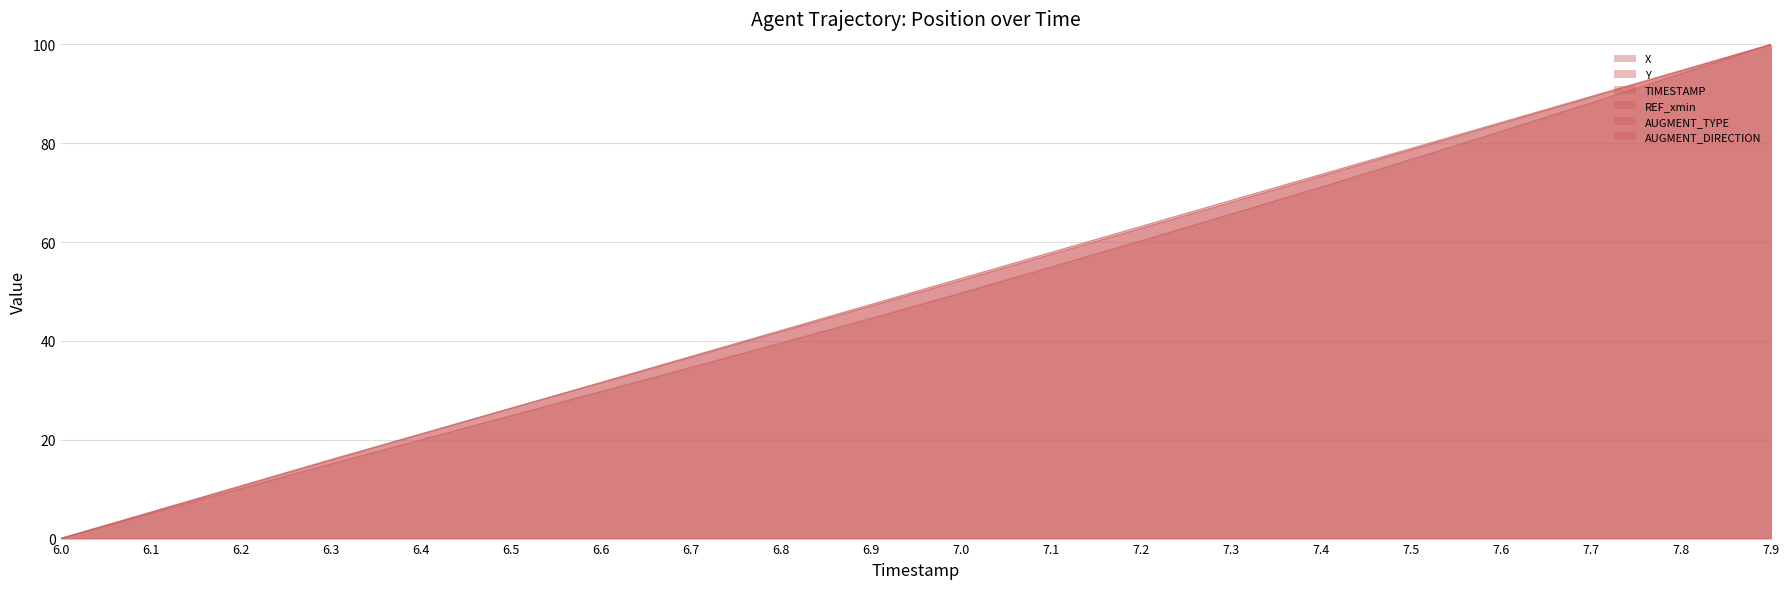

True or false: REF_xmin line and AUGMENT_DIRECTION line cross at least once.

False